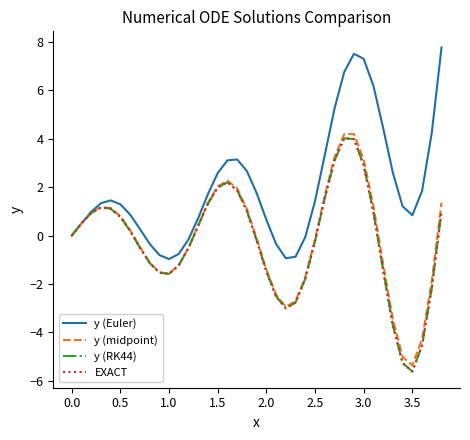

What is the minimum value shown in the chart?

-5.6